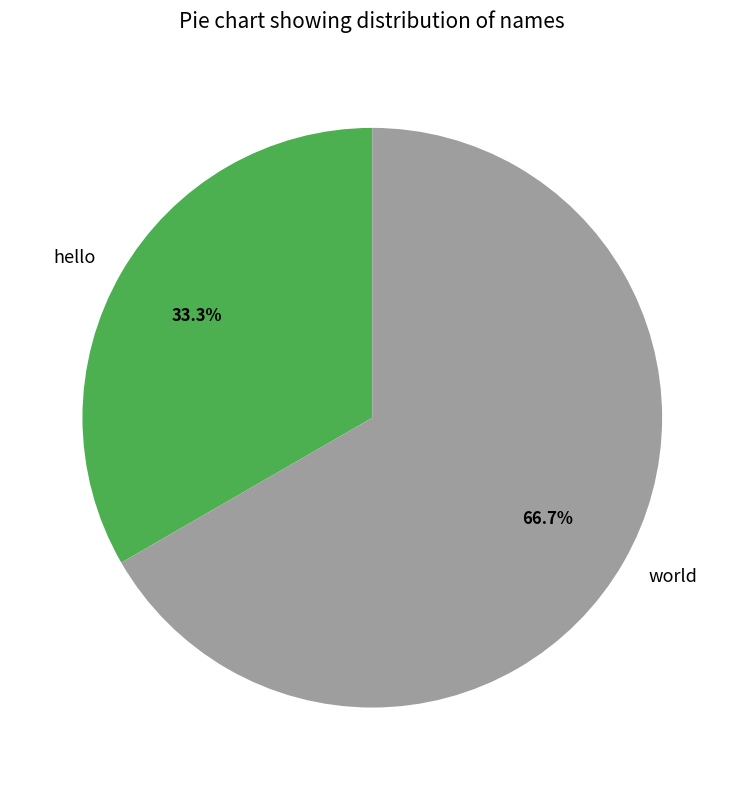

Which slice represents more than half of the pie?

world